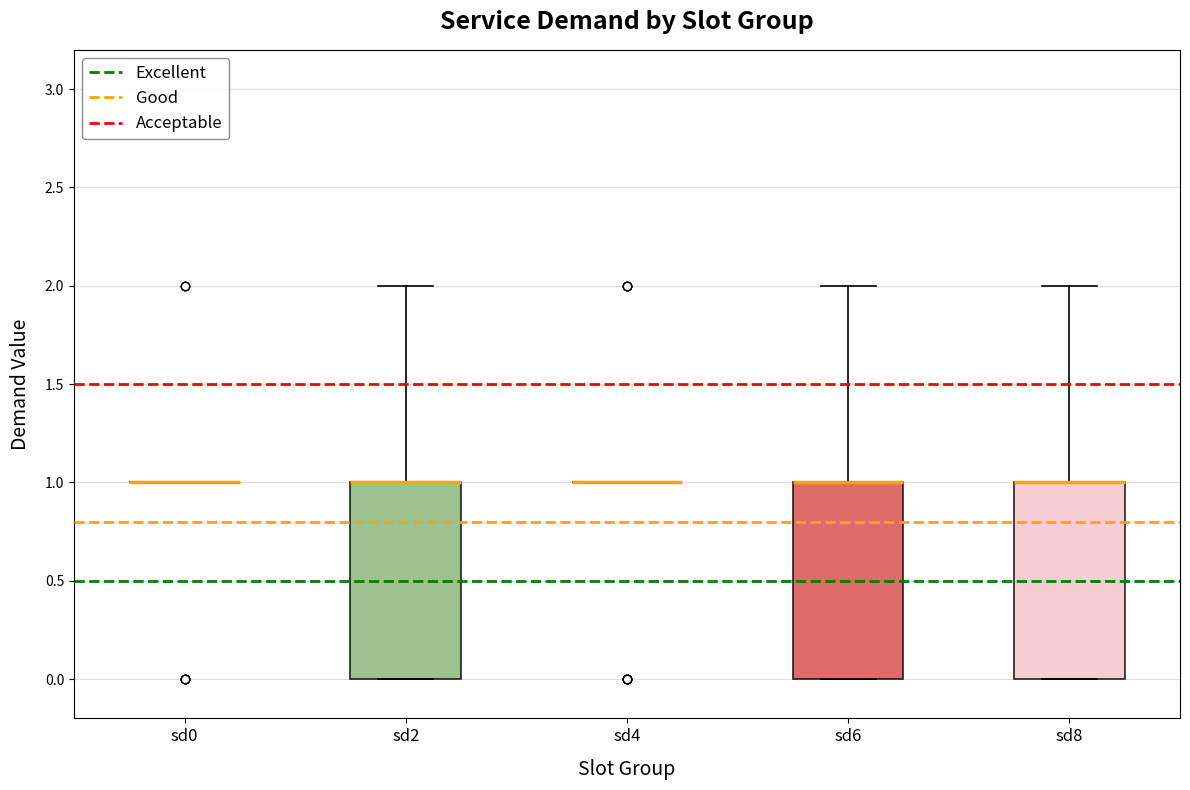

Reading left to right, read every box against the y-axis: the position of its median line, the range the box covers, and the ends of its whiskers. The values are not printed on the chart, so give them approximately, as read against the axis.

sd0: box collapsed to a line at 1, whiskers 1 to 1
sd2: median 1 (drawn on the box's upper edge), box 0 to 1, whiskers 0 to 2
sd4: box collapsed to a line at 1, whiskers 1 to 1
sd6: median 1 (drawn on the box's upper edge), box 0 to 1, whiskers 0 to 2
sd8: median 1 (drawn on the box's upper edge), box 0 to 1, whiskers 0 to 2